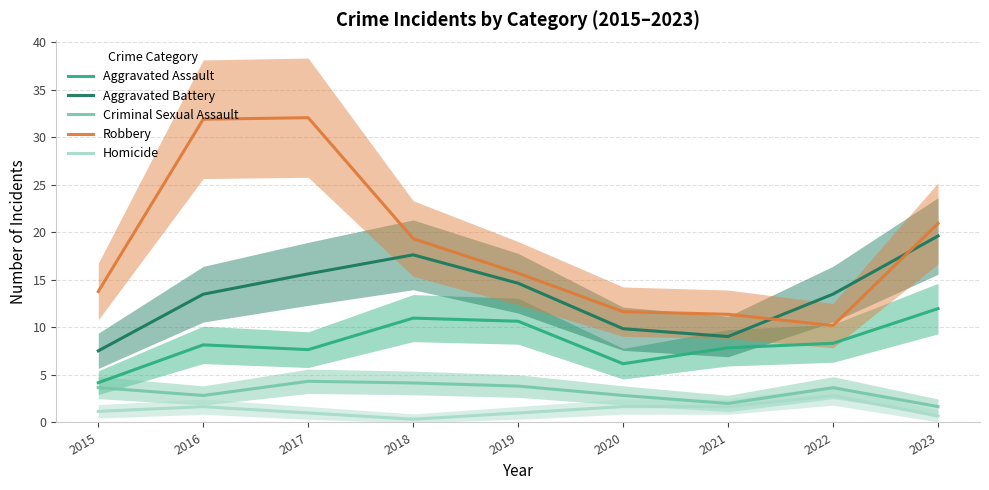

Reading right to left, extract all data points from this chart.

Aggravated Assault: 12.0	8.3	7.9	6.2	10.7	11.0	7.7	8.2	4.2
Aggravated Battery: 19.6	13.5	9.0	9.9	14.7	17.6	15.6	13.5	7.5
Criminal Sexual Assault: 1.7	3.7	2.0	2.8	3.8	4.2	4.3	2.8	3.7
Robbery: 20.9	10.2	11.4	11.7	15.7	19.3	32.1	31.9	13.8
Homicide: 0.7	2.8	1.7	1.7	1.0	0.3	1.0	1.7	1.2